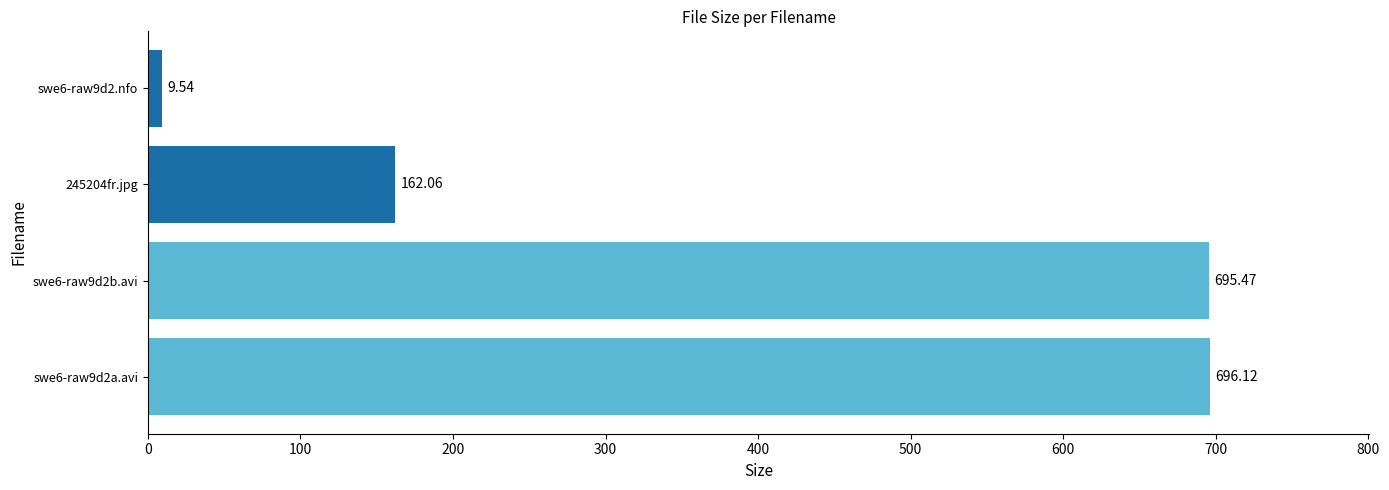

What is the difference between the maximum and minimum values?

686.6